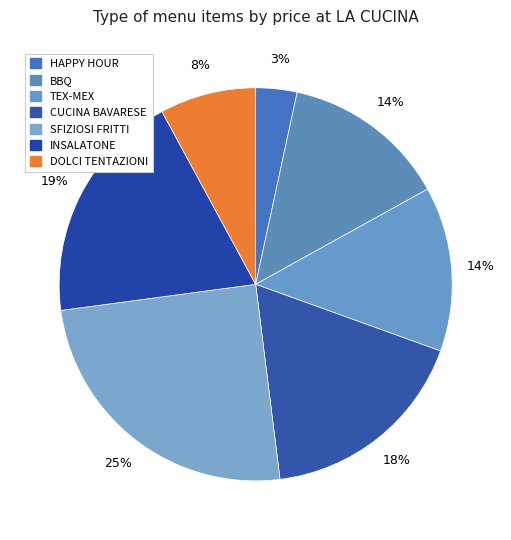

Count the number of slices in the pie.

7